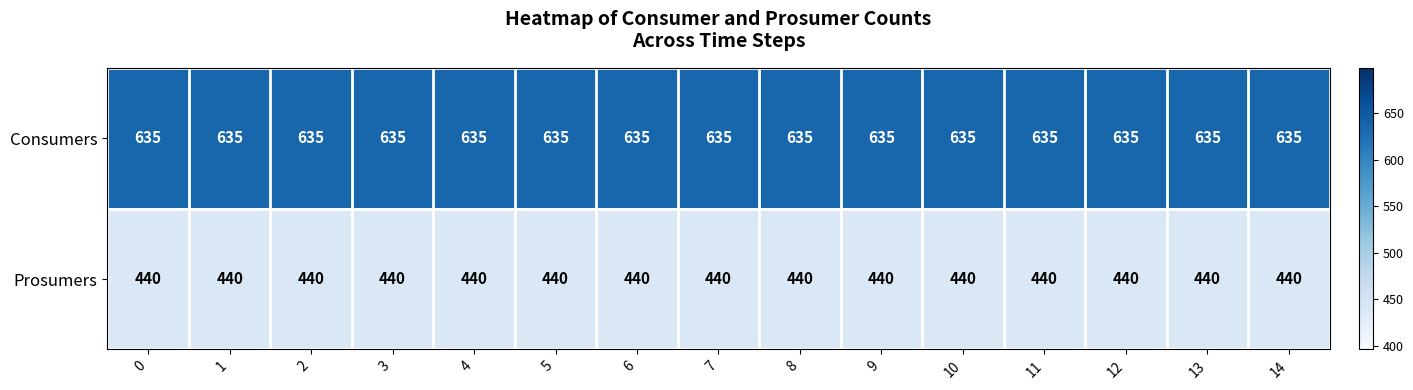

At 4, list the series in order from largest to smallest.

Consumers, Prosumers